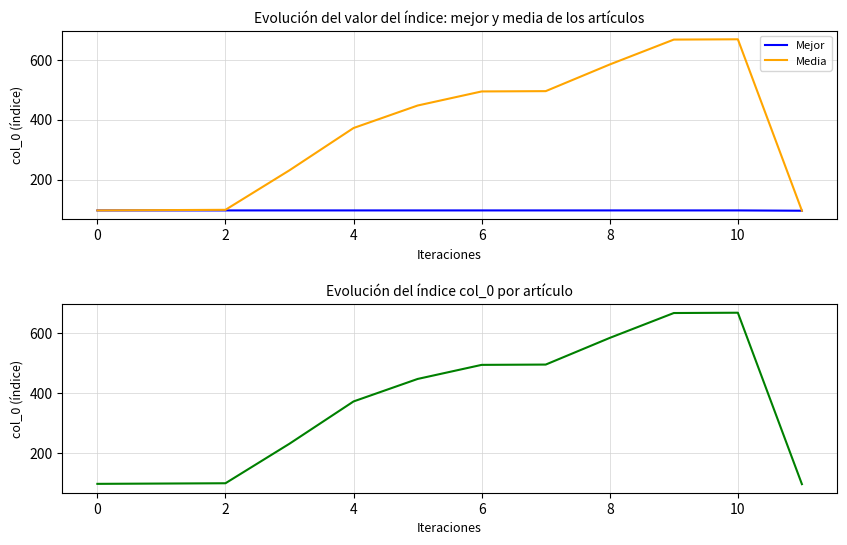

True or false: col_0 has more than 1 points higher than both neighbors.

False